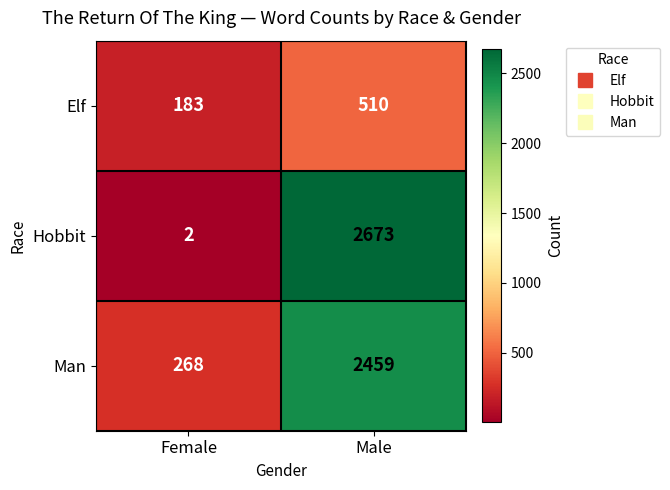

True or false: Hobbit has a value of 2673 at Male.

True